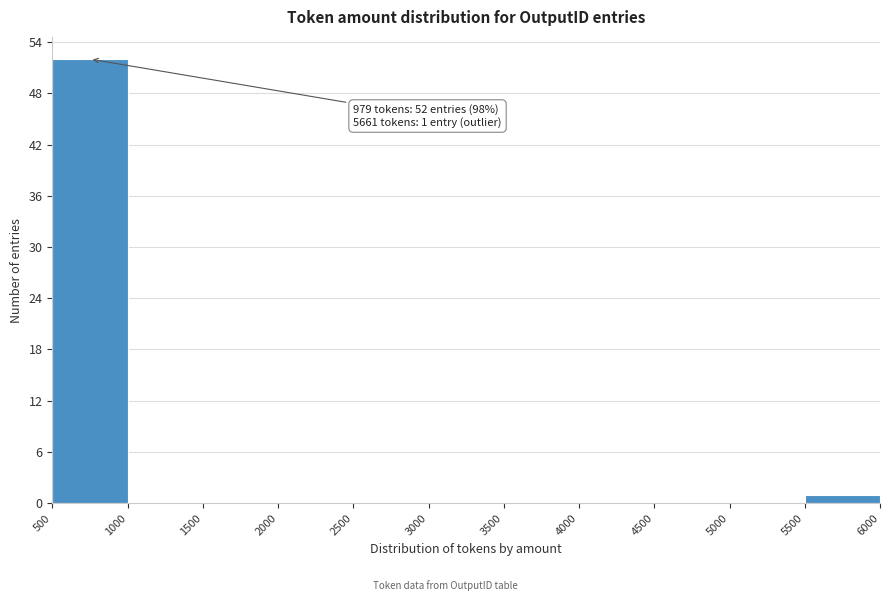

Which range on the x-axis has the tallest bar?

500 to 1000